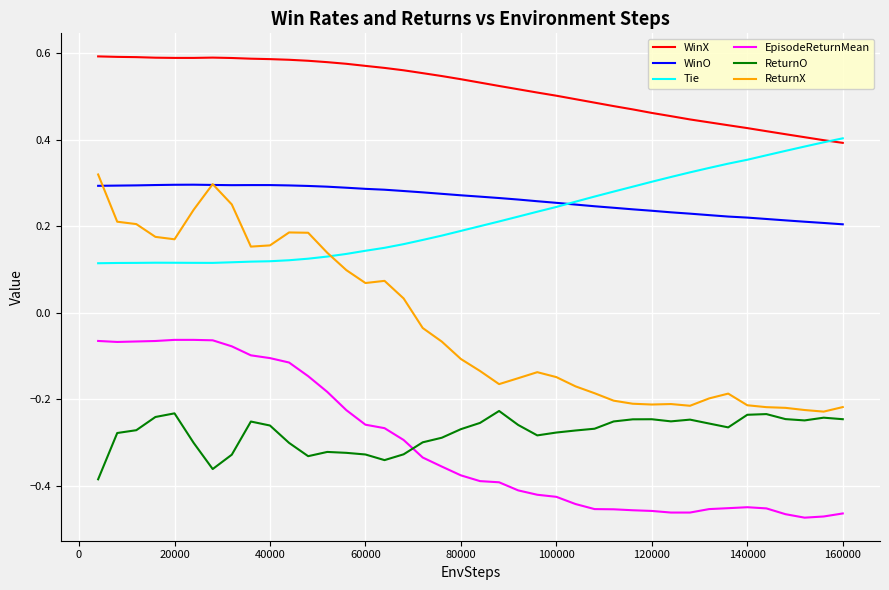

Which series has the largest total across all categories?

WinX